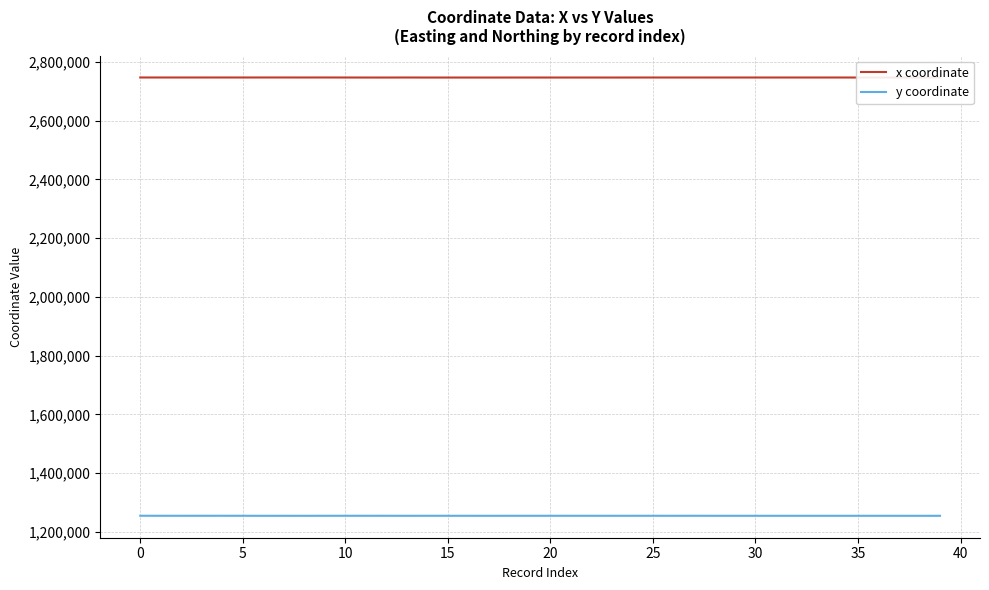

List the series in order of their overall mean, lowest first.

y coordinate, x coordinate